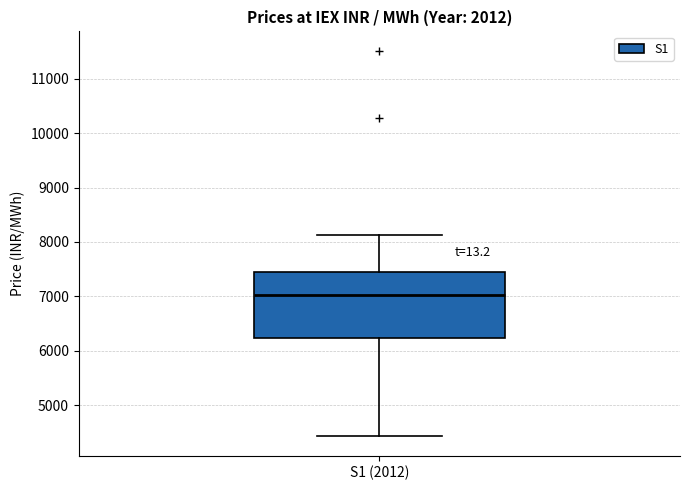

Read this box plot against the y-axis: the position of the median line, the range covered by the box, and the ends of both whiskers. The values are not printed on the chart, so give them approximately, as read against the axis.

median 7000, box 6200 to 7400, whiskers 4400 to 8100